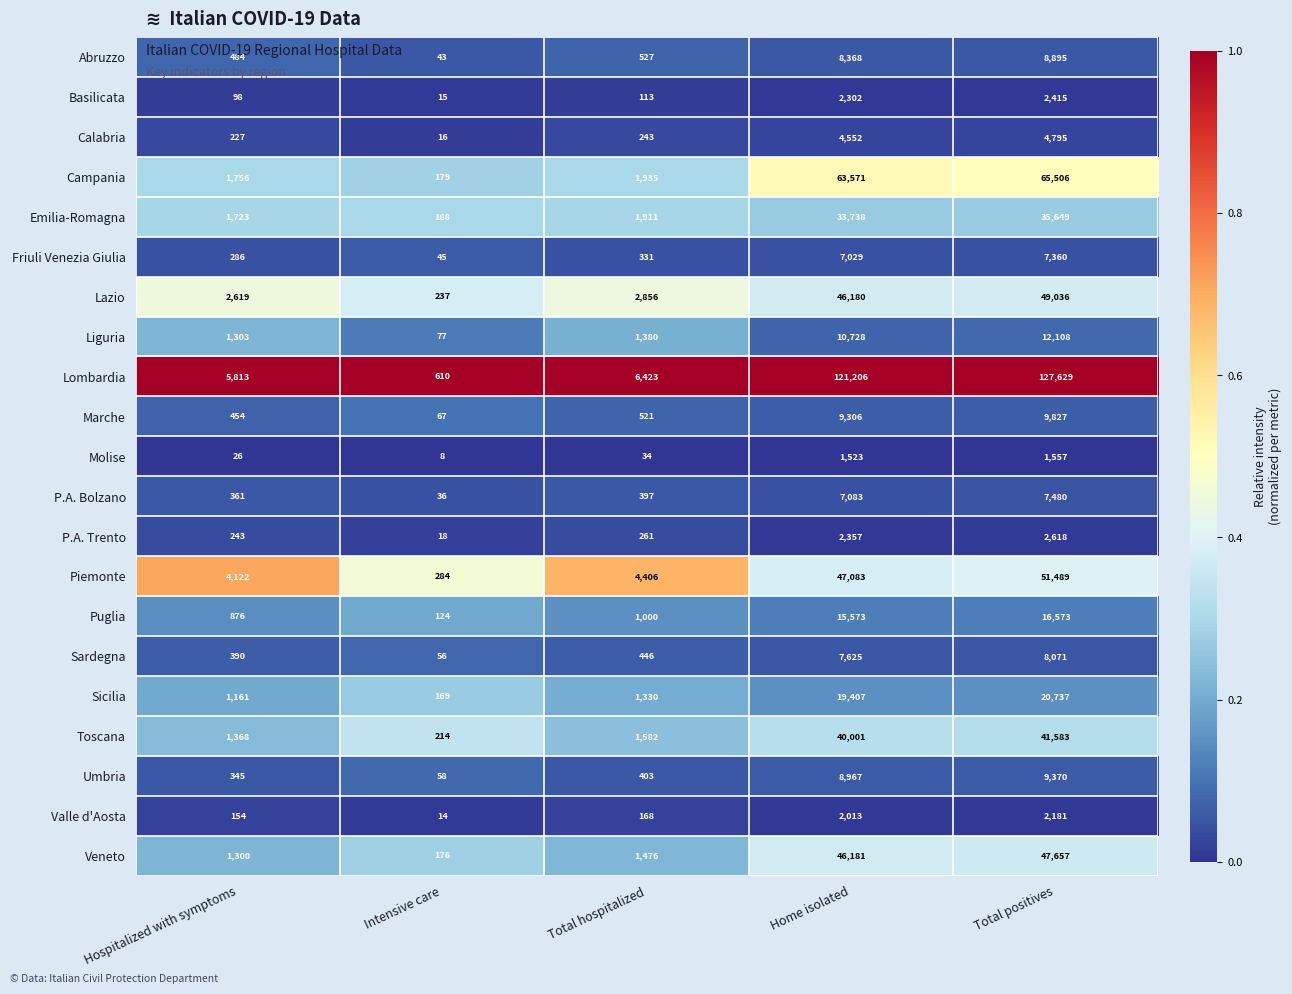

Where is Lombardia nearest to the value 64119?

Home isolated